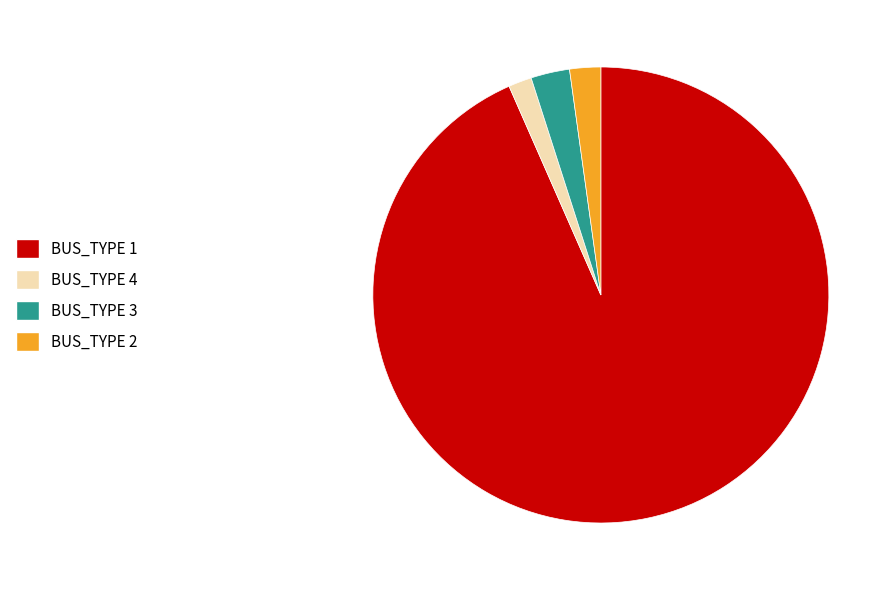

Between BUS_TYPE 2 and BUS_TYPE 1, which is larger?

BUS_TYPE 1